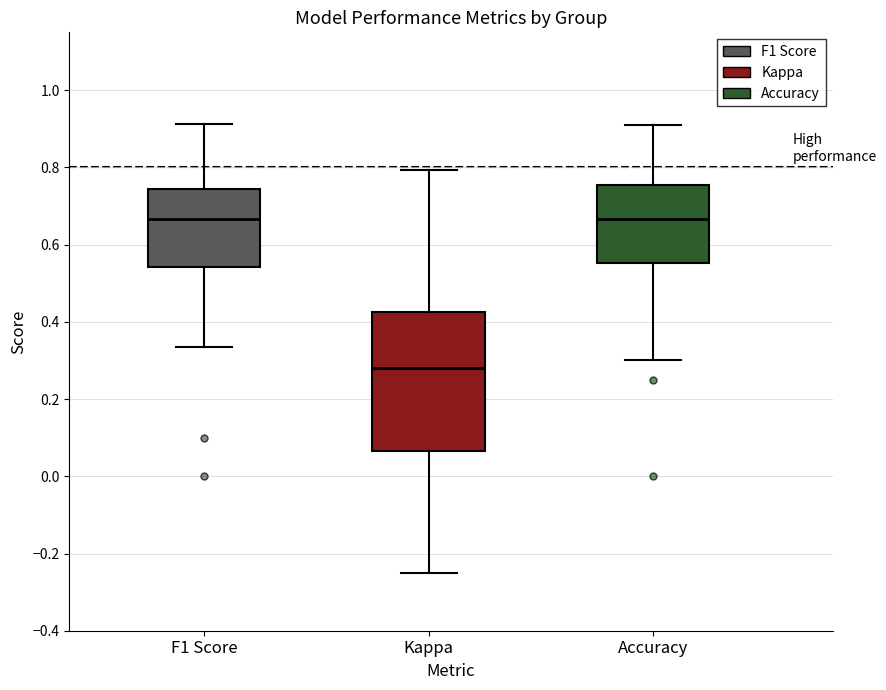

Where does the median line of the box for F1 Score sit on the y-axis? The values are not printed on the chart, so give them approximately, as read against the axis.

0.66